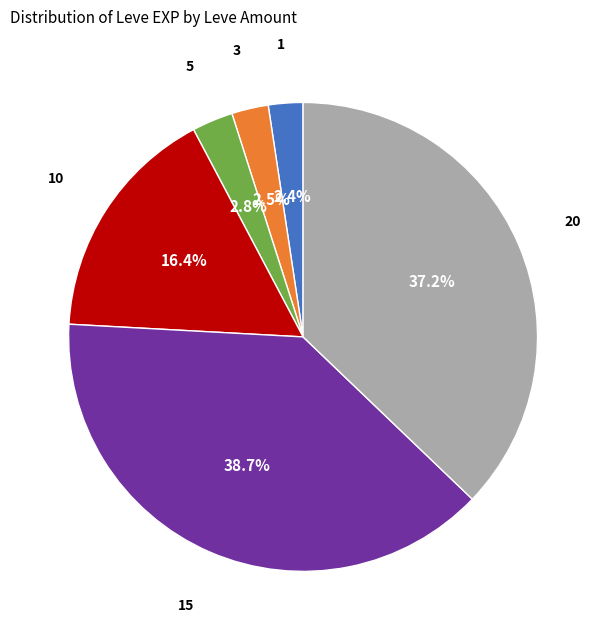

How many slices are in this pie chart?

6